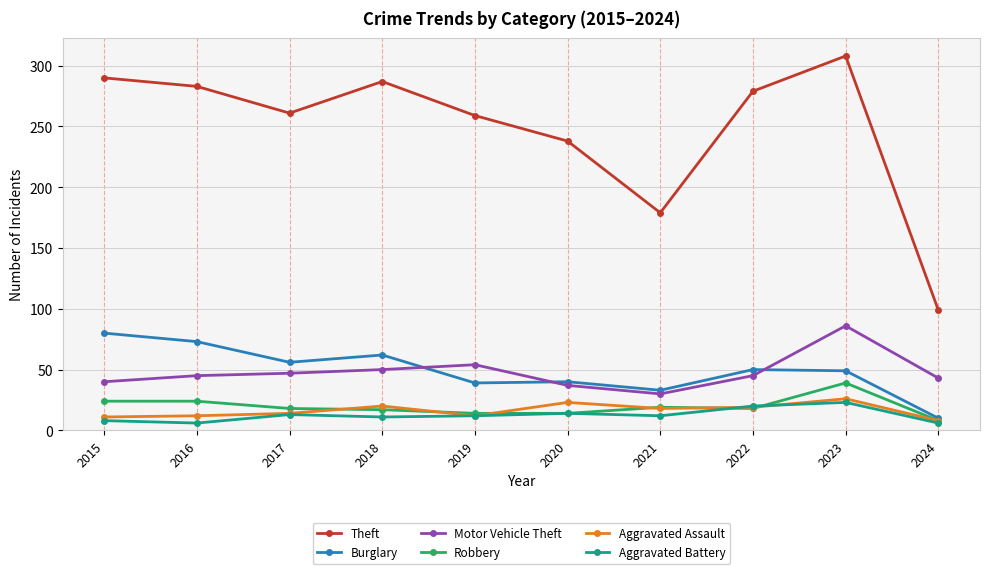

What is the spread (max minus min) of values at 2018?

276